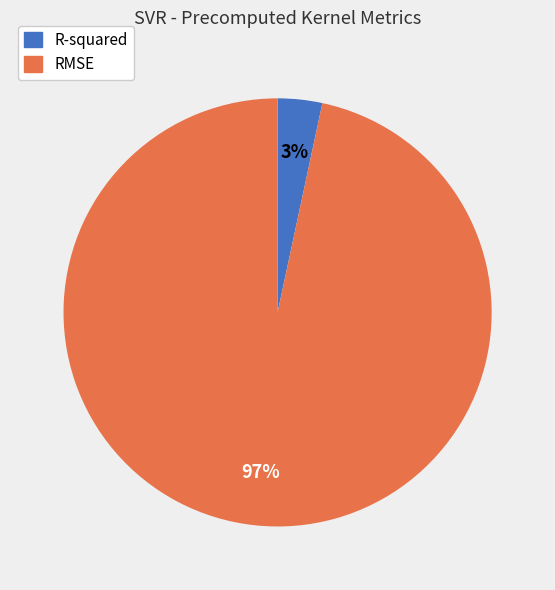

Which slice is the largest?

RMSE